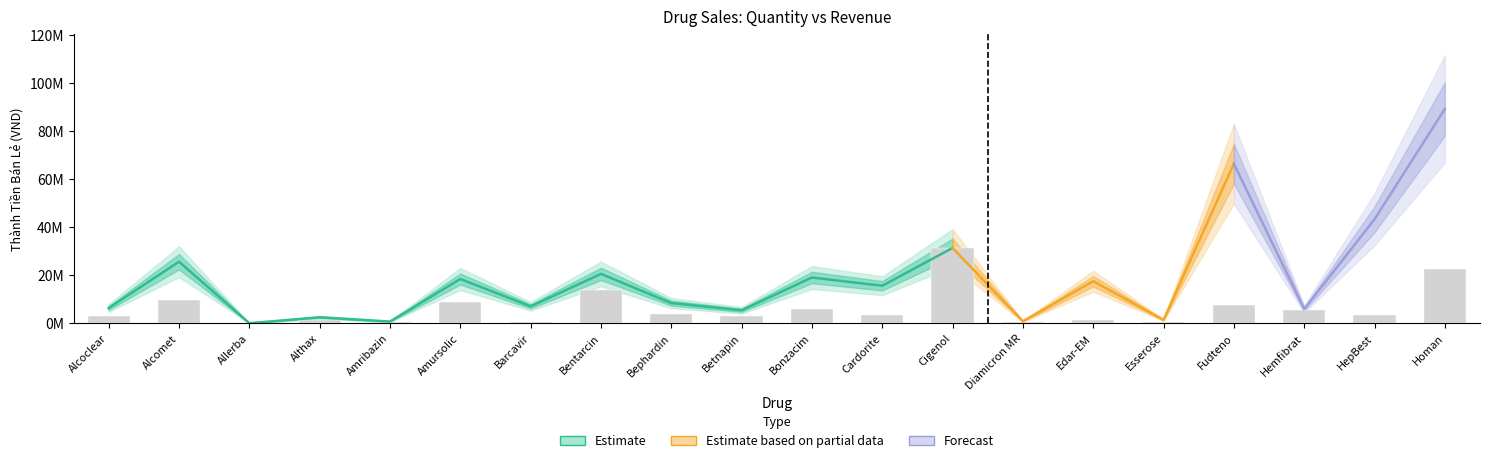

The chart shows a value of 8430242.9 at Bonzacim. True or false?

False